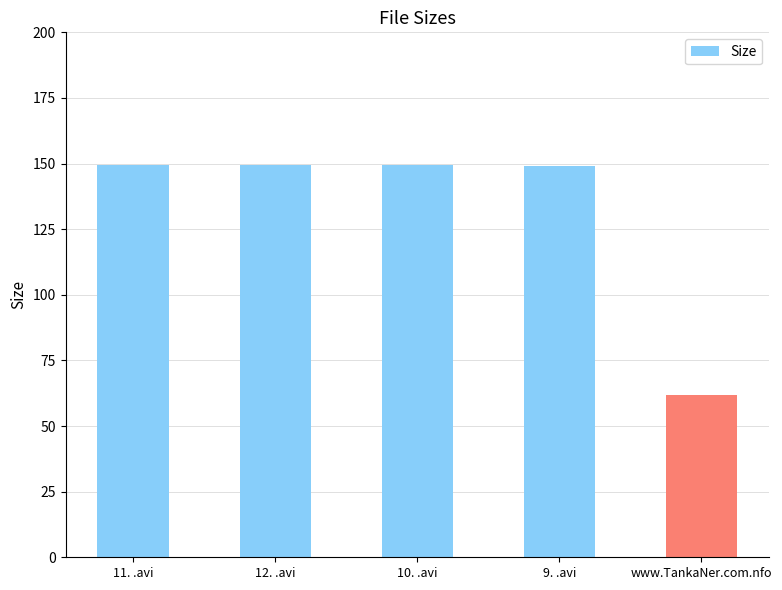

What is the smallest value displayed?

62.0